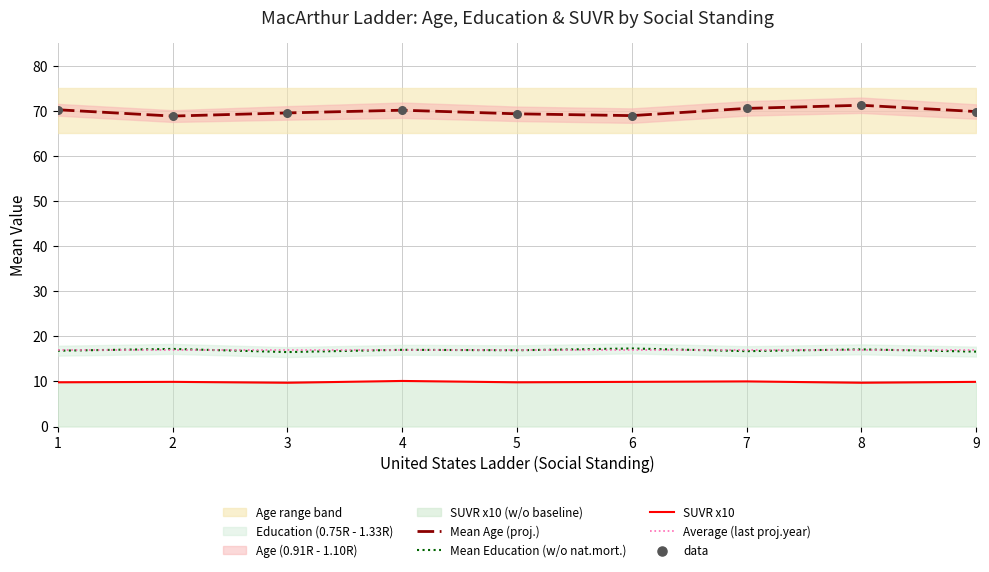

What is the total value across all series at 5?

96.0